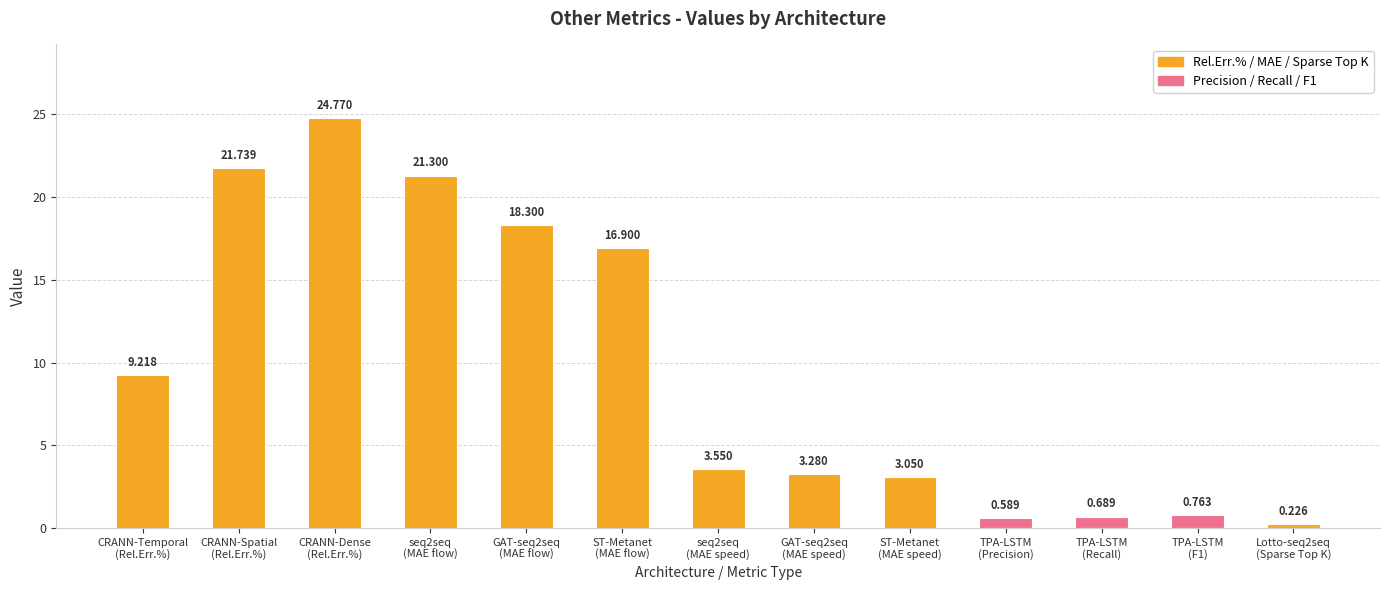

List the labels in order of value, smallest first.

Lotto-seq2seq
(Sparse Top K), TPA-LSTM
(Precision), TPA-LSTM
(Recall), TPA-LSTM
(F1), ST-Metanet
(MAE speed), GAT-seq2seq
(MAE speed), seq2seq
(MAE speed), CRANN-Temporal
(Rel.Err.%), ST-Metanet
(MAE flow), GAT-seq2seq
(MAE flow), seq2seq
(MAE flow), CRANN-Spatial
(Rel.Err.%), CRANN-Dense
(Rel.Err.%)